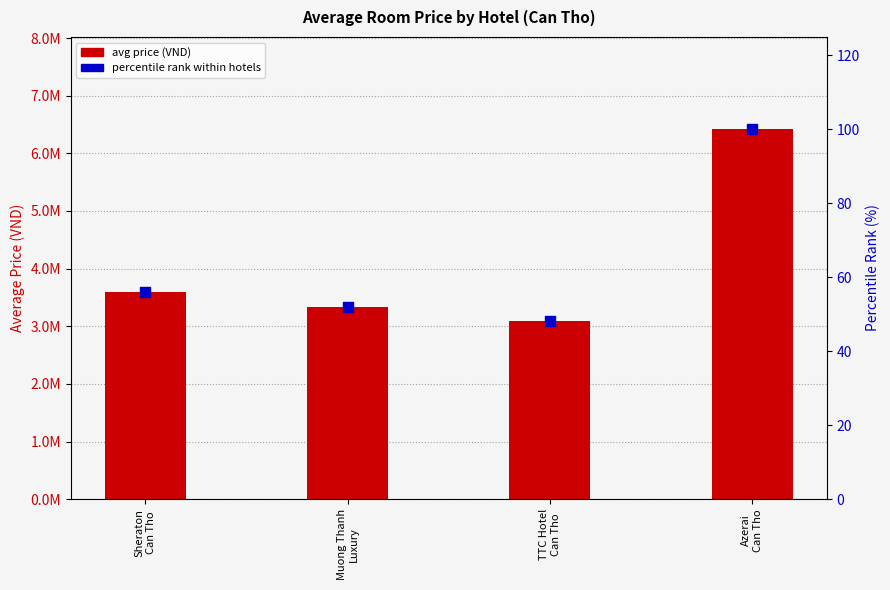

At how many categories does at least one series exceed 5484883?

1